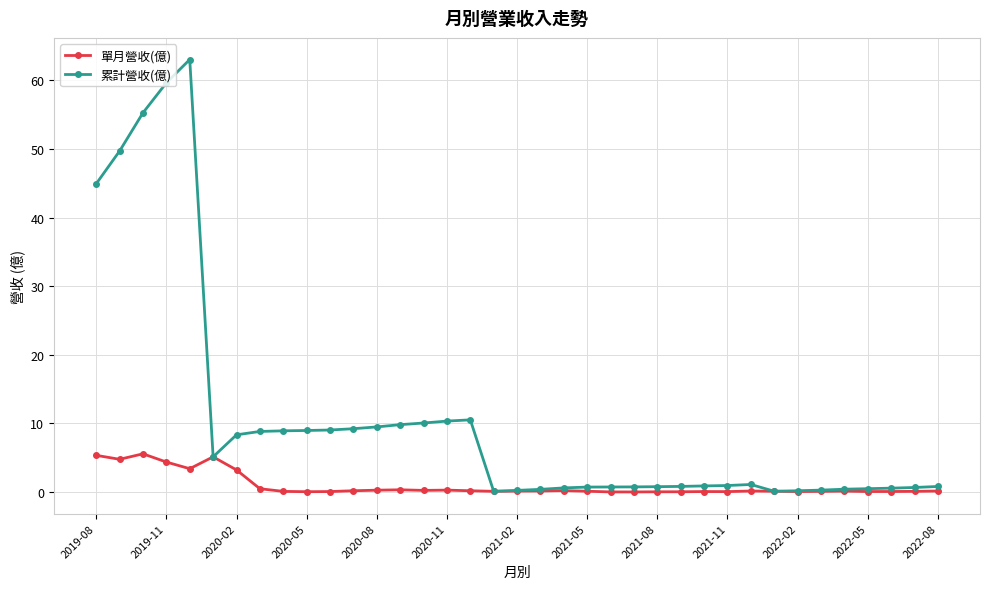

List the series in order of their overall mean, lowest first.

單月營收(億), 累計營收(億)